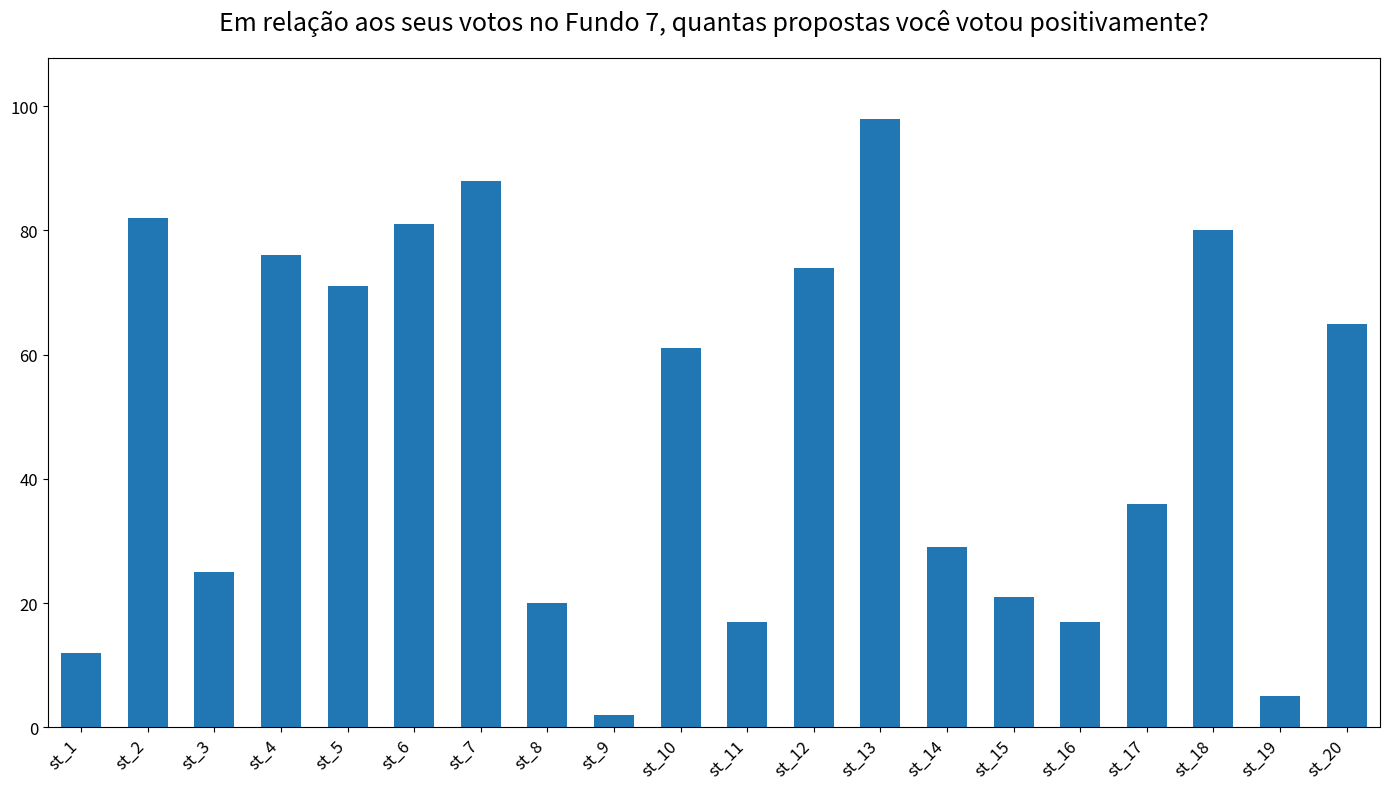

How many distinct data groups are displayed?

1